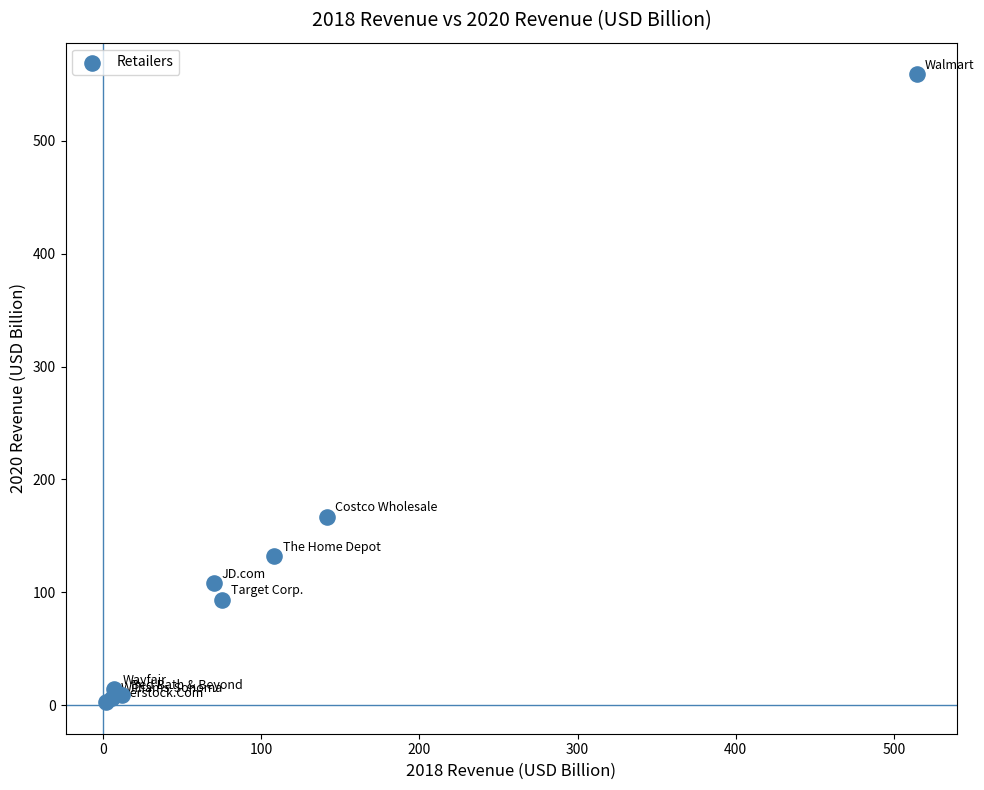

What Y value in the scatter plot is closest to 280?

166.8